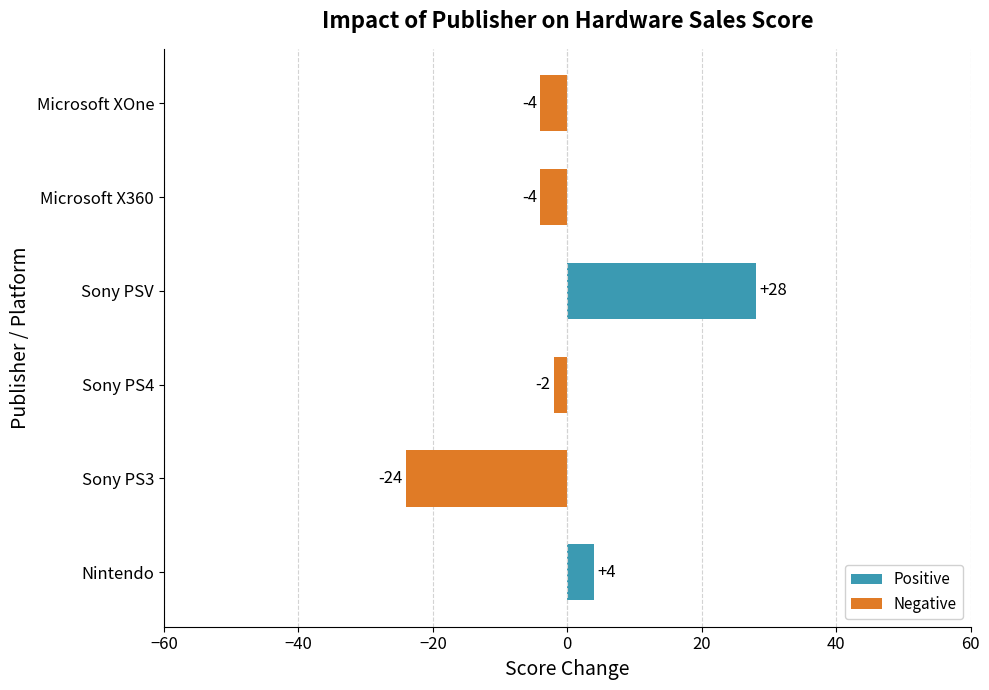

Are the bars horizontal?

Yes